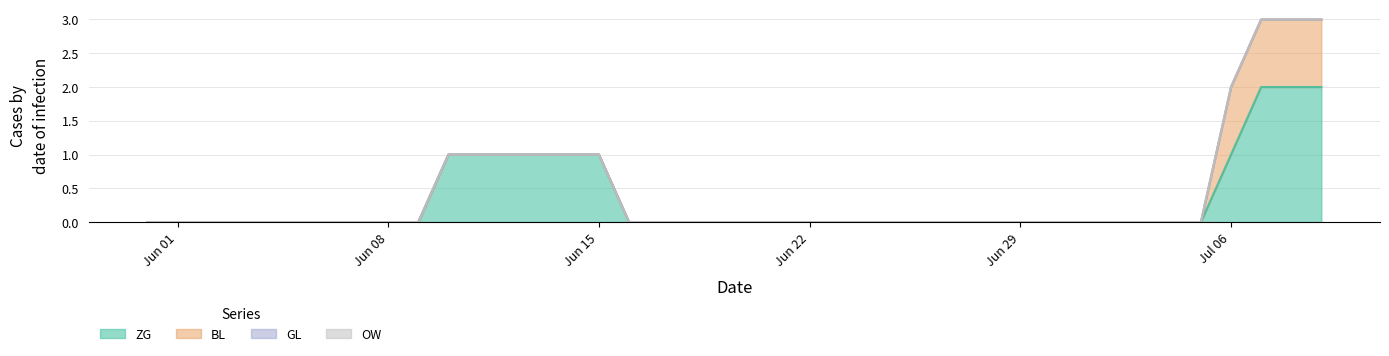

Reading left to right, extract all data points from this chart.

ZG: 2020-05-31=0	2020-06-01=0	2020-06-02=0	2020-06-03=0	2020-06-04=0	2020-06-05=0	2020-06-06=0	2020-06-07=0	2020-06-08=0	2020-06-09=0	2020-06-10=1	2020-06-11=1	2020-06-12=1	2020-06-13=1	2020-06-14=1	2020-06-15=1	2020-06-16=0	2020-06-17=0	2020-06-18=0	2020-06-19=0	2020-06-20=0	2020-06-21=0	2020-06-22=0	2020-06-23=0	2020-06-24=0	2020-06-25=0	2020-06-26=0	2020-06-27=0	2020-06-28=0	2020-06-29=0	2020-06-30=0	2020-07-01=0	2020-07-02=0	2020-07-03=0	2020-07-04=0	2020-07-05=0	2020-07-06=1	2020-07-07=2	2020-07-08=2	2020-07-09=2
BL: 2020-05-31=0	2020-06-01=0	2020-06-02=0	2020-06-03=0	2020-06-04=0	2020-06-05=0	2020-06-06=0	2020-06-07=0	2020-06-08=0	2020-06-09=0	2020-06-10=0	2020-06-11=0	2020-06-12=0	2020-06-13=0	2020-06-14=0	2020-06-15=0	2020-06-16=0	2020-06-17=0	2020-06-18=0	2020-06-19=0	2020-06-20=0	2020-06-21=0	2020-06-22=0	2020-06-23=0	2020-06-24=0	2020-06-25=0	2020-06-26=0	2020-06-27=0	2020-06-28=0	2020-06-29=0	2020-06-30=0	2020-07-01=0	2020-07-02=0	2020-07-03=0	2020-07-04=0	2020-07-05=0	2020-07-06=1	2020-07-07=1	2020-07-08=1	2020-07-09=1
GL: 2020-05-31=0	2020-06-01=0	2020-06-02=0	2020-06-03=0	2020-06-04=0	2020-06-05=0	2020-06-06=0	2020-06-07=0	2020-06-08=0	2020-06-09=0	2020-06-10=0	2020-06-11=0	2020-06-12=0	2020-06-13=0	2020-06-14=0	2020-06-15=0	2020-06-16=0	2020-06-17=0	2020-06-18=0	2020-06-19=0	2020-06-20=0	2020-06-21=0	2020-06-22=0	2020-06-23=0	2020-06-24=0	2020-06-25=0	2020-06-26=0	2020-06-27=0	2020-06-28=0	2020-06-29=0	2020-06-30=0	2020-07-01=0	2020-07-02=0	2020-07-03=0	2020-07-04=0	2020-07-05=0	2020-07-06=0	2020-07-07=0	2020-07-08=0	2020-07-09=0
OW: 2020-05-31=0	2020-06-01=0	2020-06-02=0	2020-06-03=0	2020-06-04=0	2020-06-05=0	2020-06-06=0	2020-06-07=0	2020-06-08=0	2020-06-09=0	2020-06-10=0	2020-06-11=0	2020-06-12=0	2020-06-13=0	2020-06-14=0	2020-06-15=0	2020-06-16=0	2020-06-17=0	2020-06-18=0	2020-06-19=0	2020-06-20=0	2020-06-21=0	2020-06-22=0	2020-06-23=0	2020-06-24=0	2020-06-25=0	2020-06-26=0	2020-06-27=0	2020-06-28=0	2020-06-29=0	2020-06-30=0	2020-07-01=0	2020-07-02=0	2020-07-03=0	2020-07-04=0	2020-07-05=0	2020-07-06=0	2020-07-07=0	2020-07-08=0	2020-07-09=0